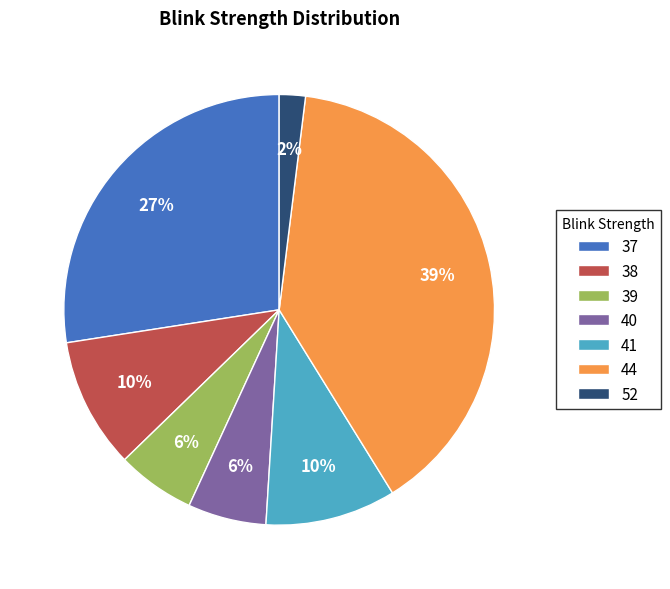

To the nearest percent, what is the average slice percentage?

14%